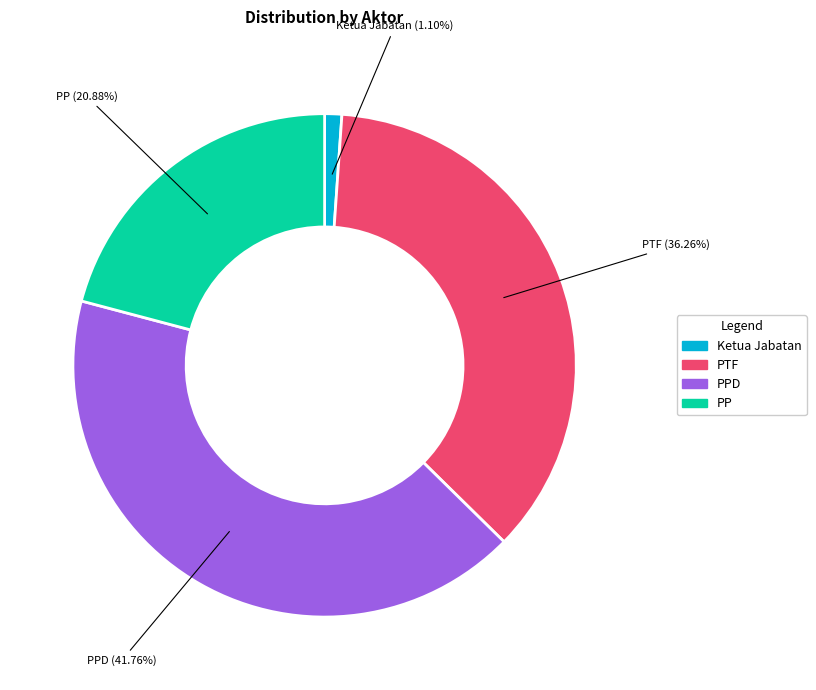

To the nearest percent, what percentage of the pie is PPD?

42%